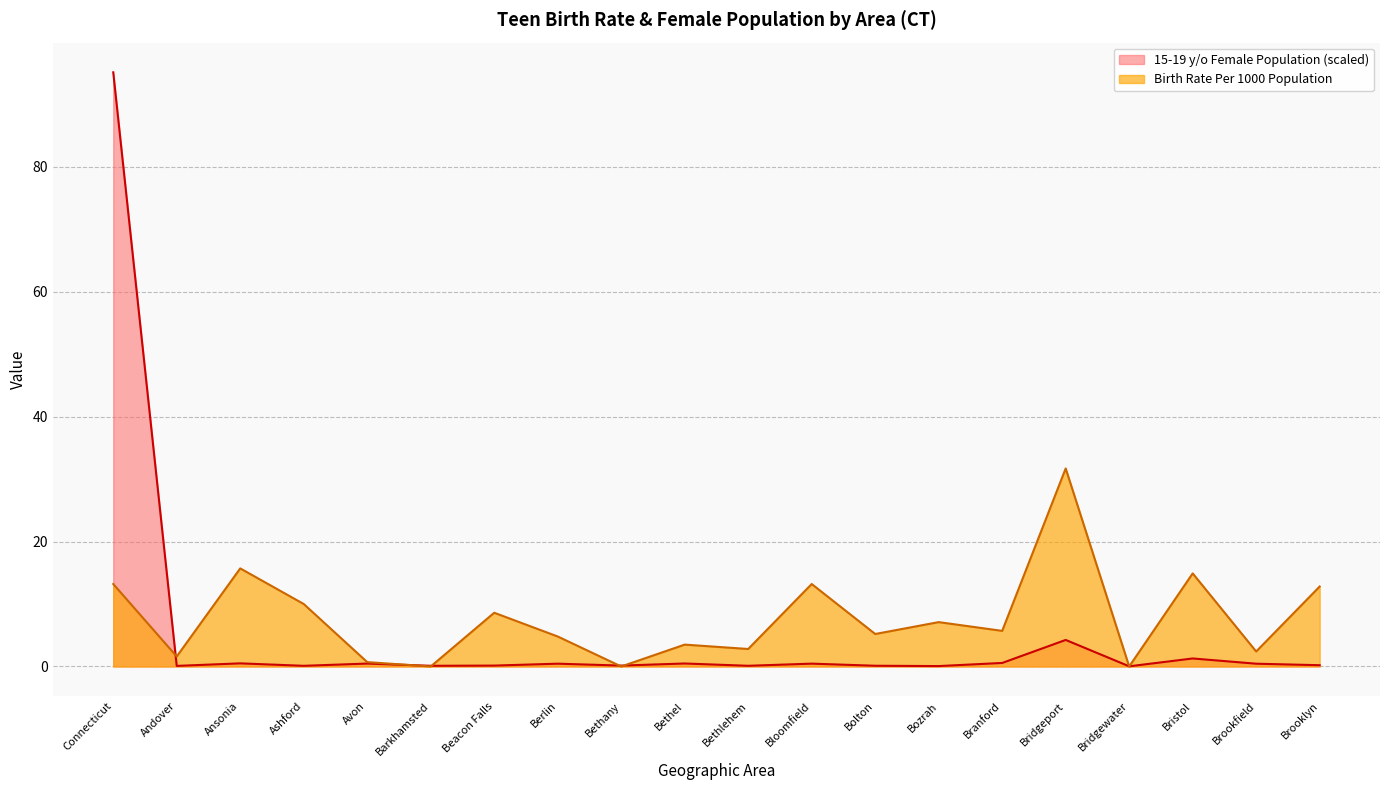

How many data points does each series have?

20